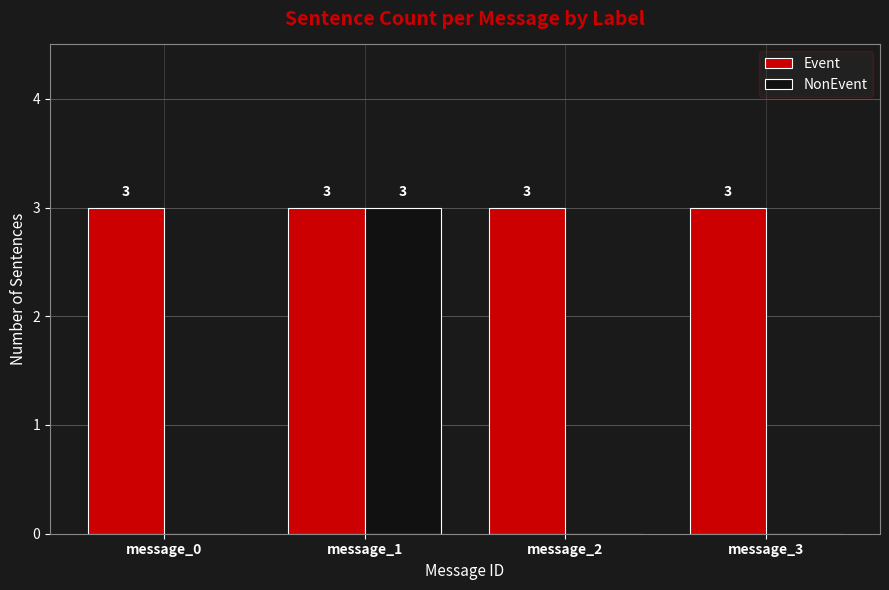

Reading left to right, what are all the values shown in this chart?

Event: 3	3	3	3
NonEvent: 0	3	0	0